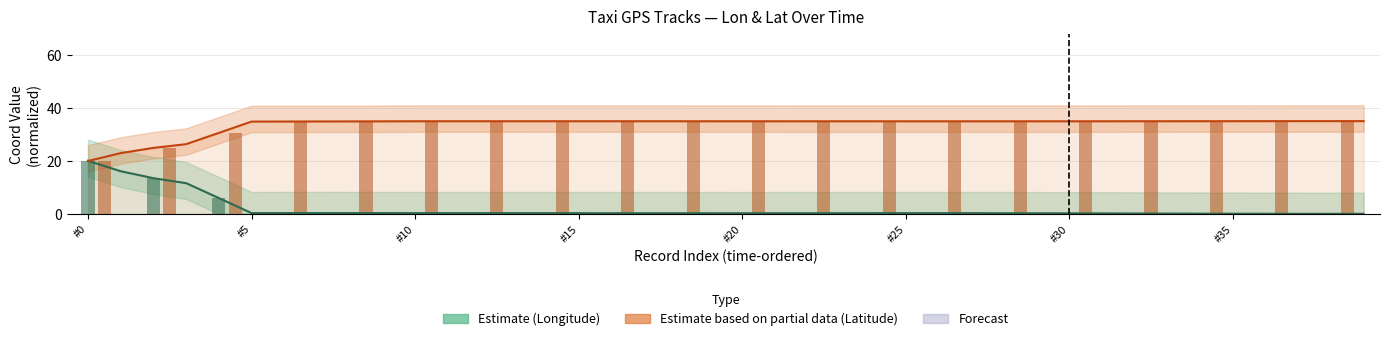

Which series has the widest spread of values?

Longitude (Estimate)